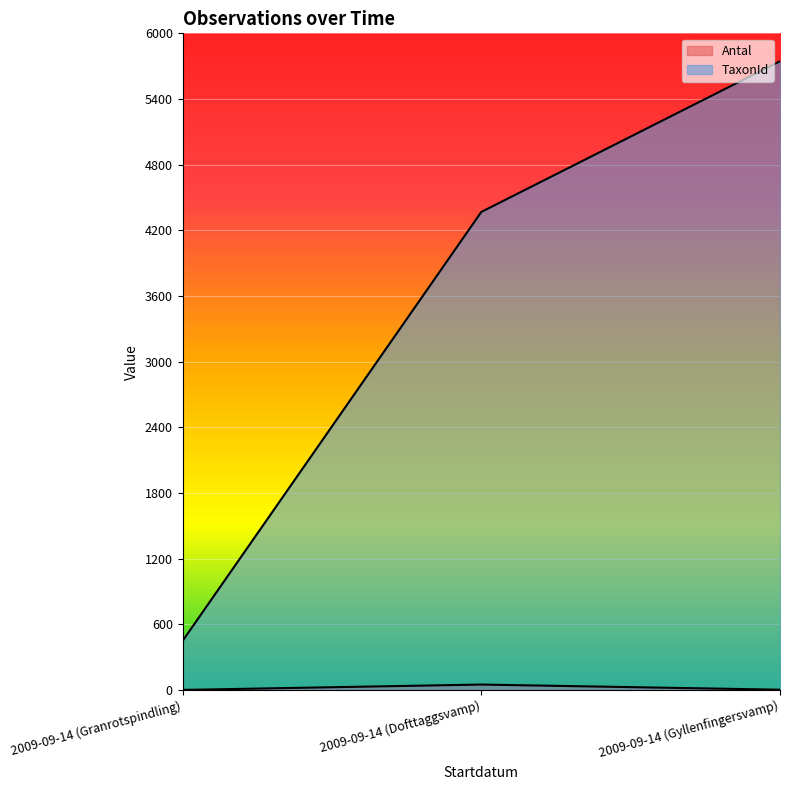

How many lines are shown in the chart?

2